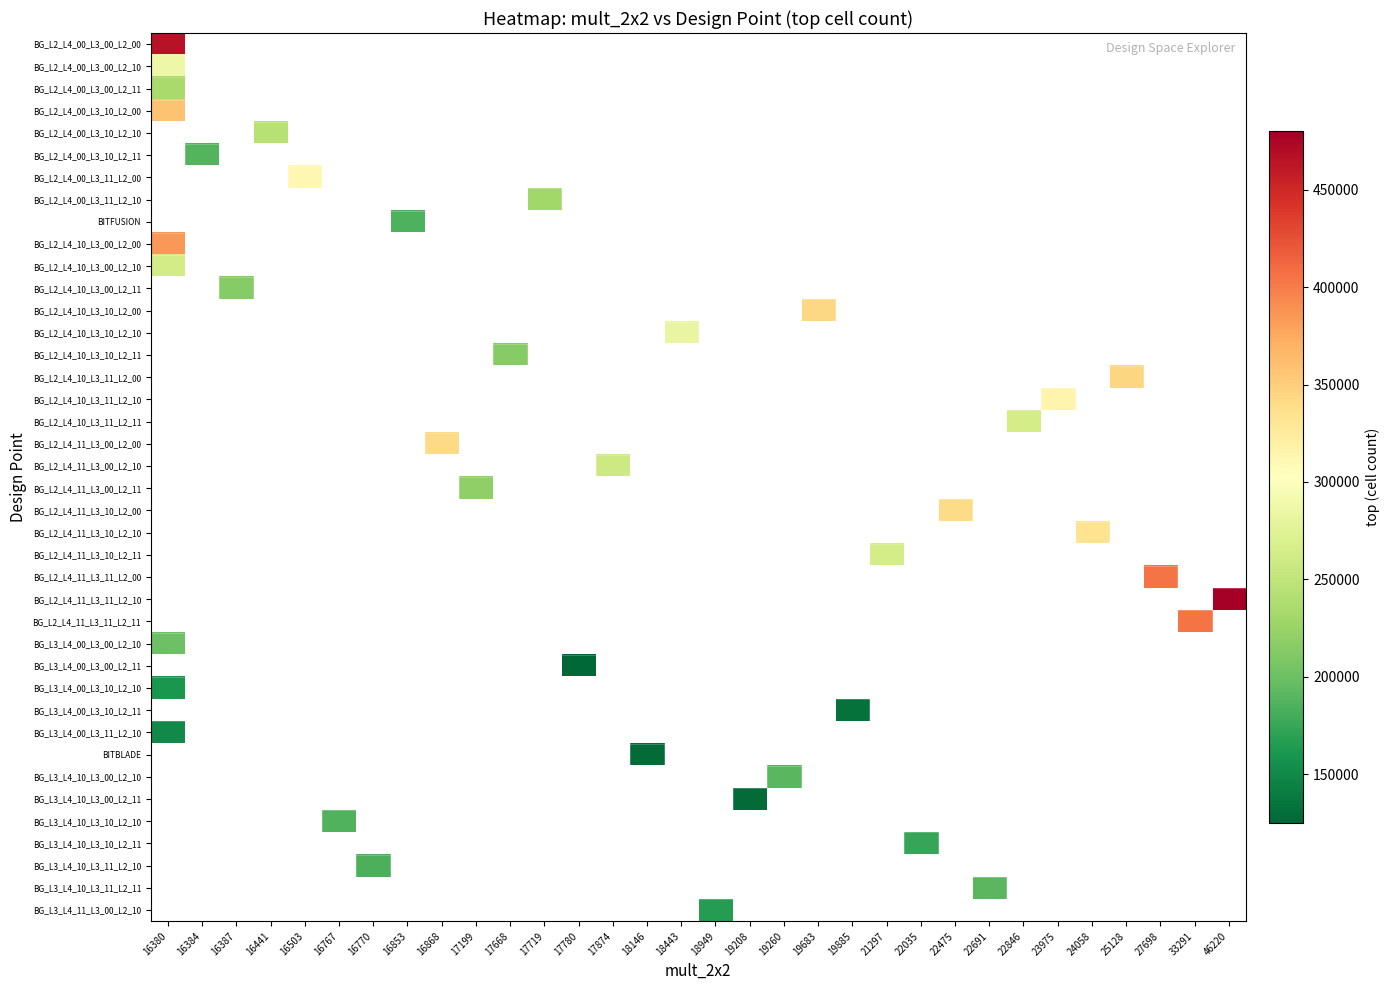

At how many categories does at least one series exceed 348559?

4